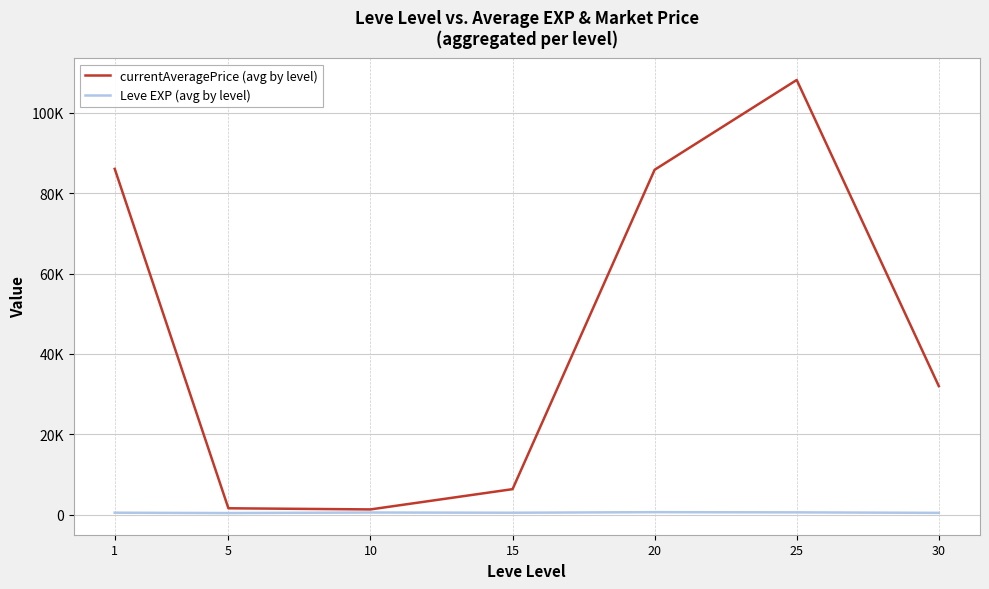

Does the chart have visible grid lines?

Yes